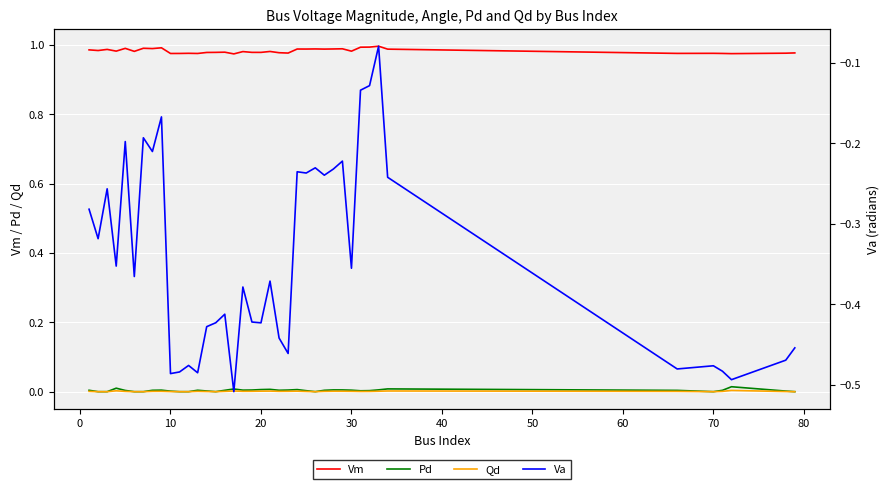

In Qd, how many points are higher than both neighbors (excluding endpoints)?

9